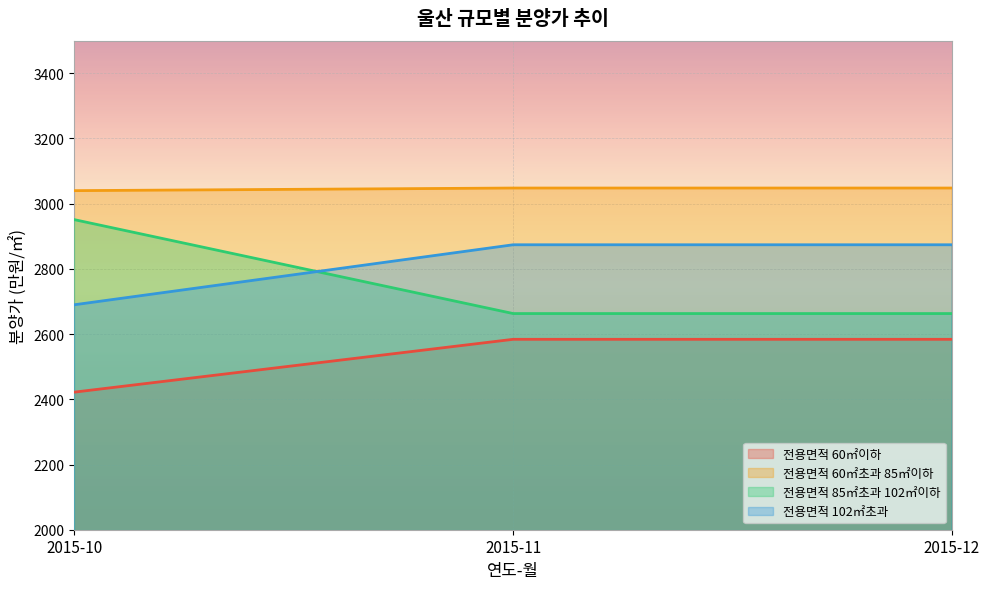

The value of 전용면적 102㎡초과 at 2015-11 is 2874. True or false?

True